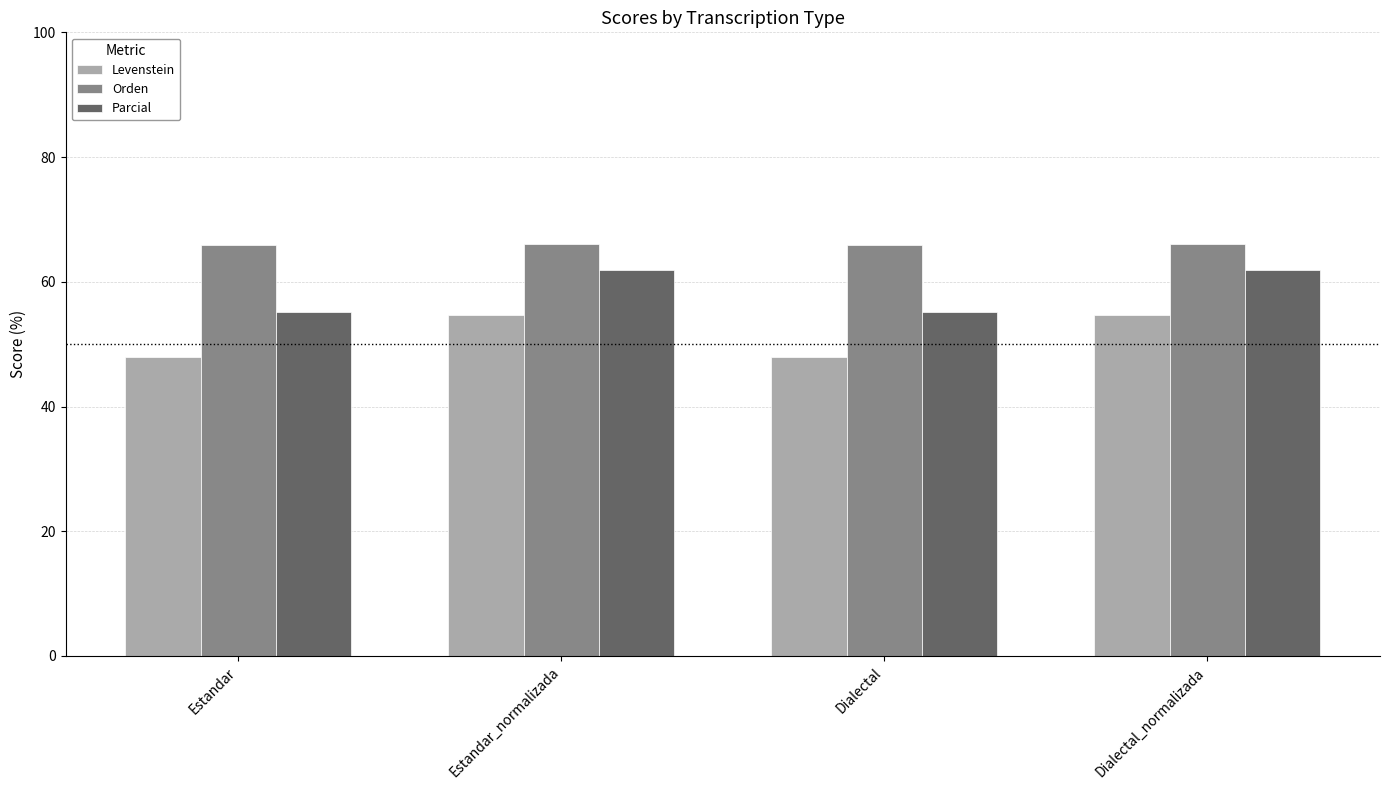

What is the average value of the Parcial series?

58.5